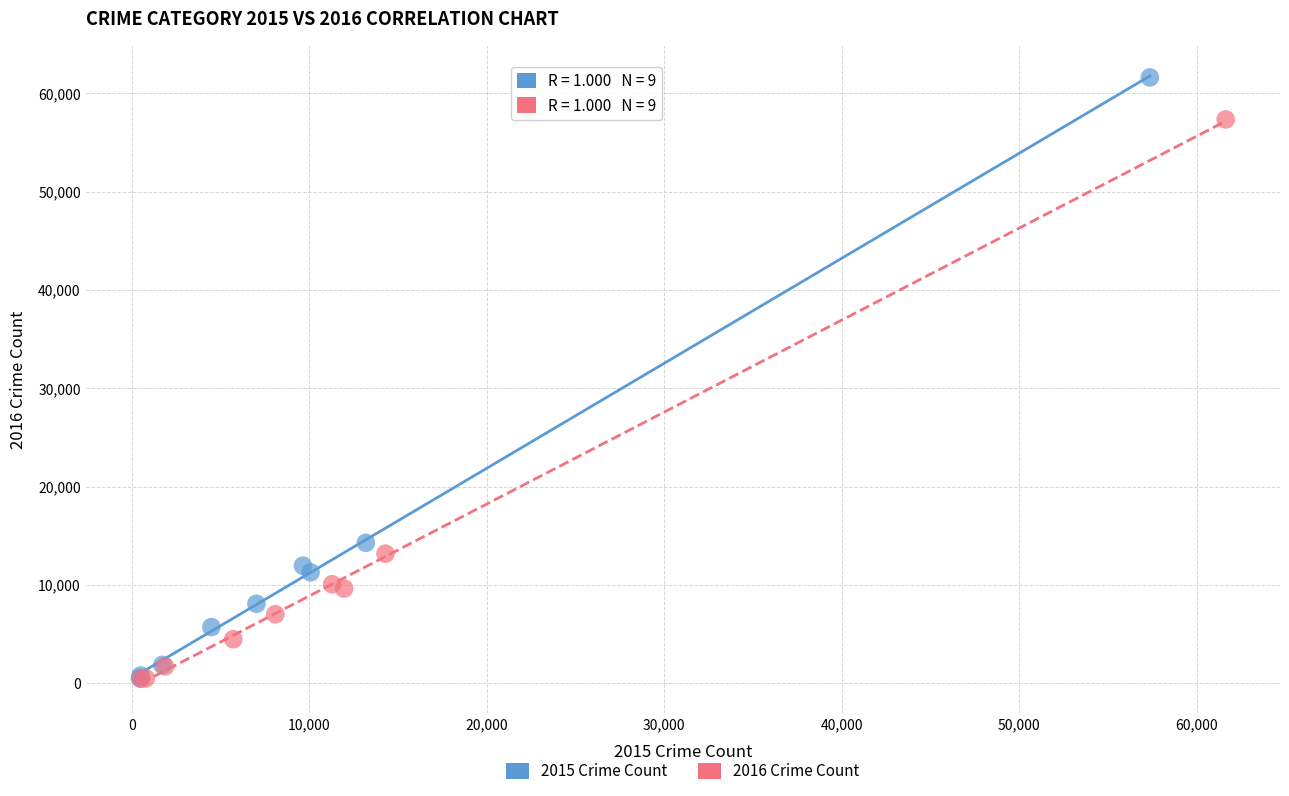

What are all the series names shown in the legend?

2015 Crime Count, 2016 Crime Count